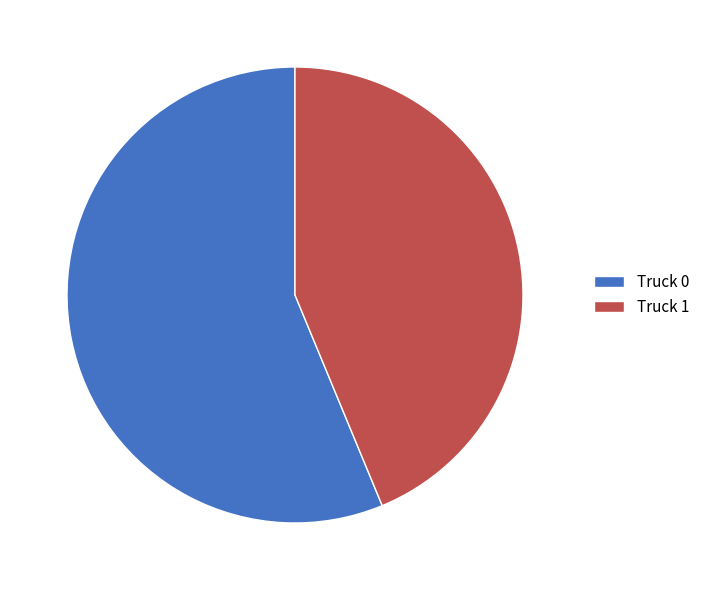

Is it true that Truck 1 is 44% of the pie?

True